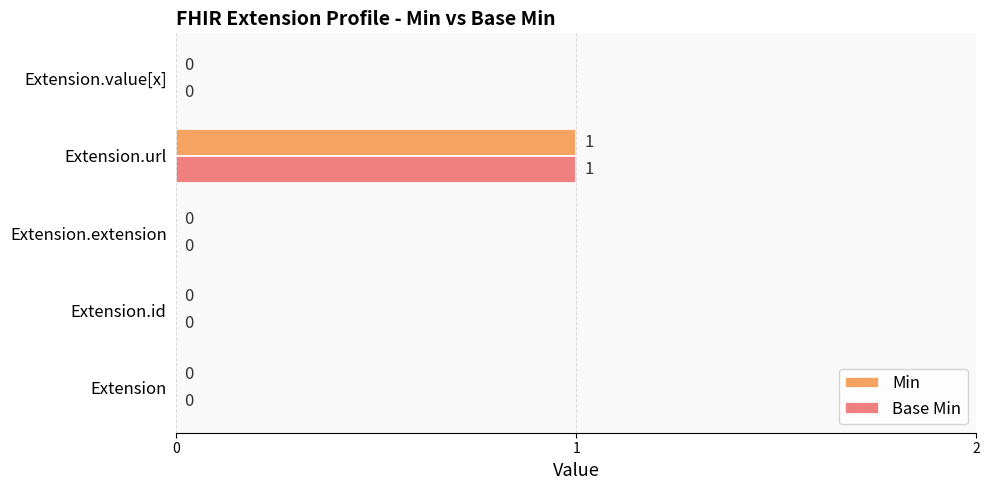

Which label corresponds to the largest value in the chart?

Extension.url